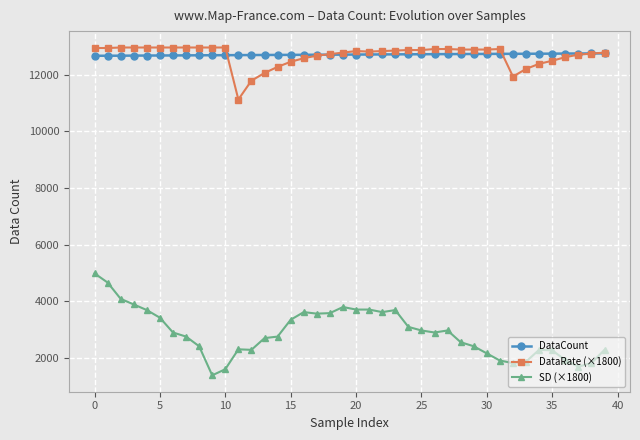

True or false: SD (×1800) and DataCount intersect in this chart.

False